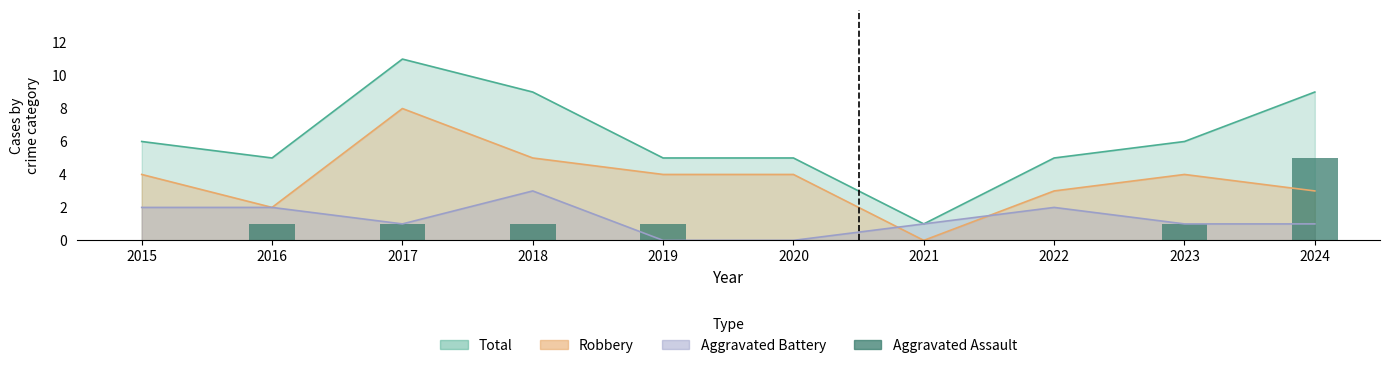

List the labels in order of value, largest first.

2024, 2016, 2017, 2018, 2019, 2023, 2015, 2020, 2021, 2022